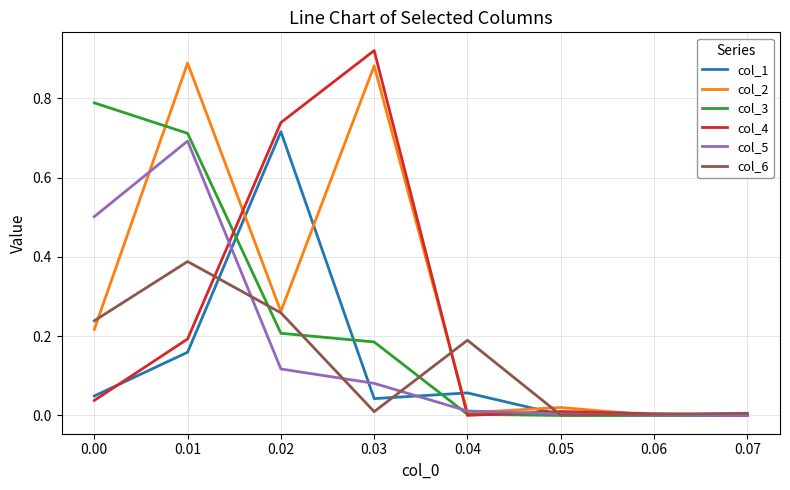

The value of col_6 at 0.03 is 0.0. True or false?

True